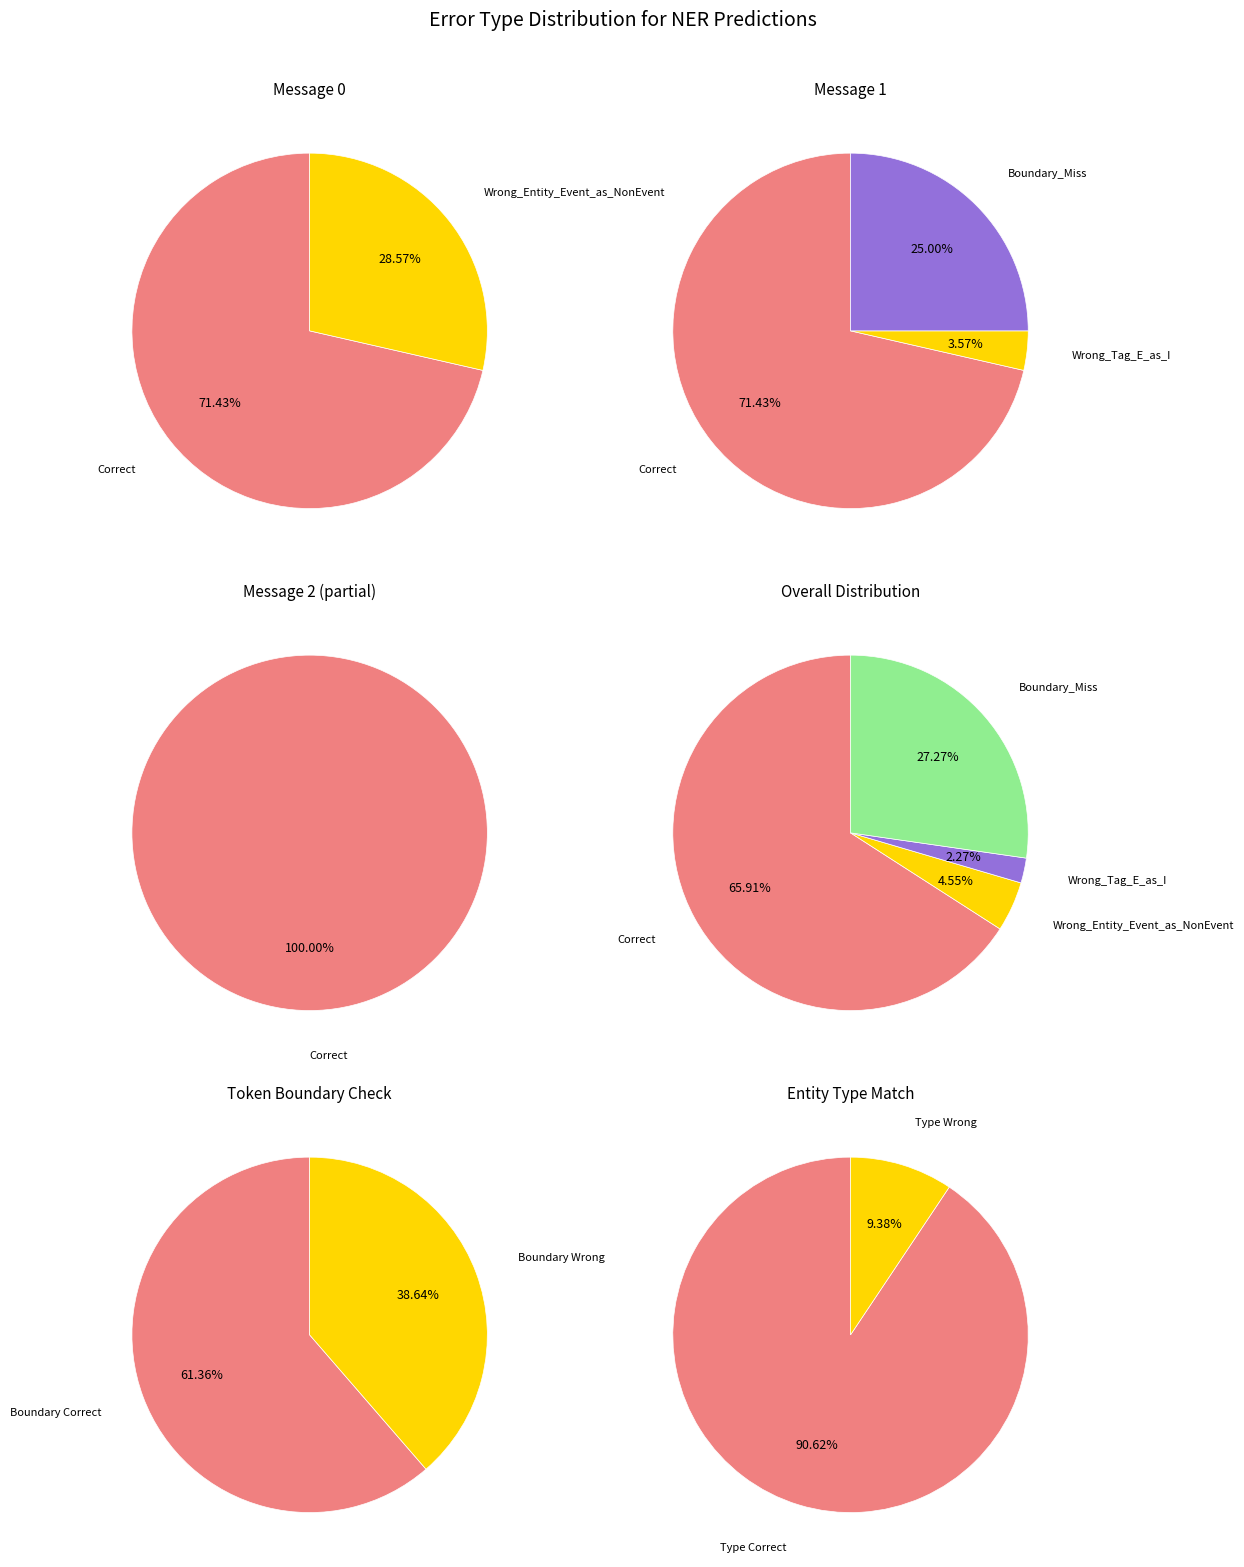

How many slices are in this pie chart?

3